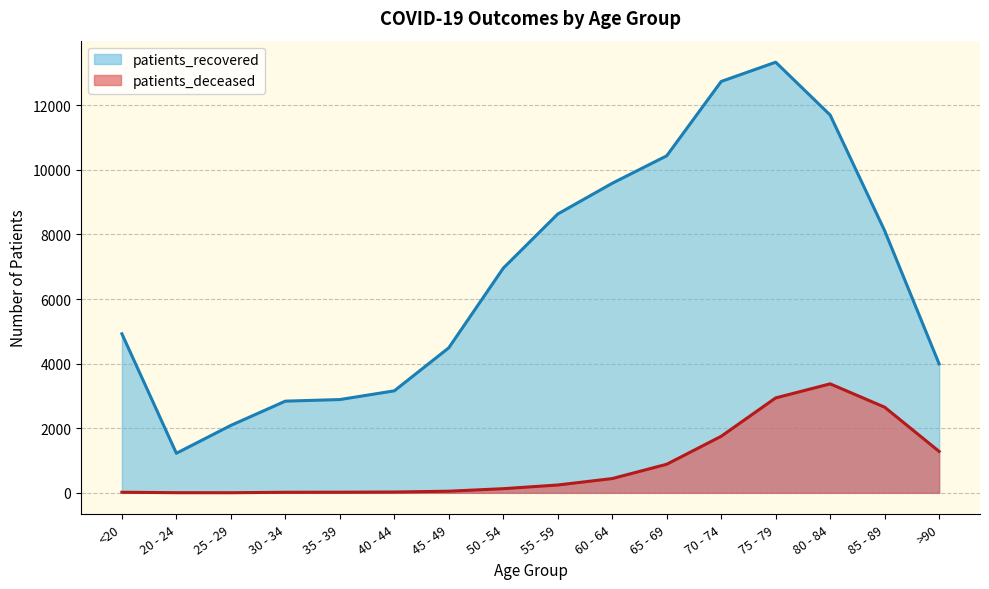

True or false: patients_deceased and patients_recovered cross at least once.

False